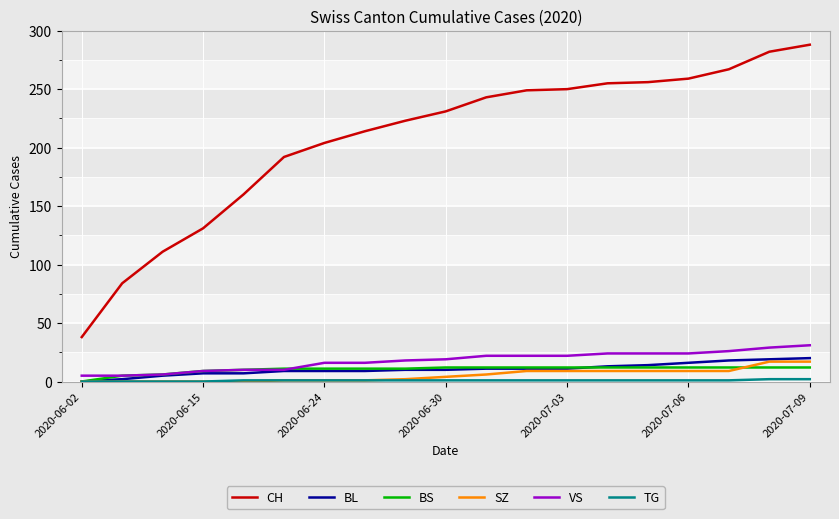

Which series has the largest total across all categories?

CH